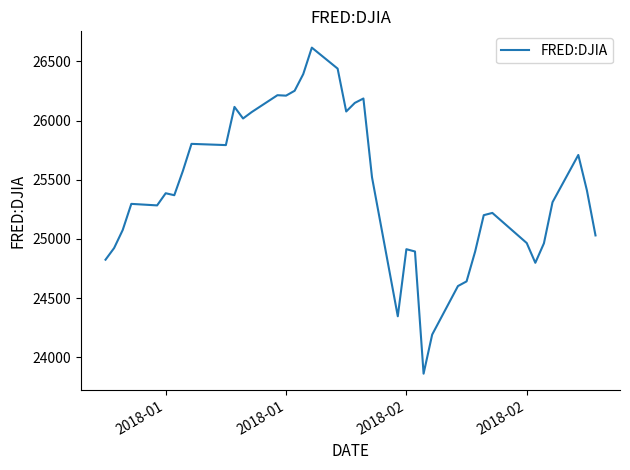

What is the smallest value displayed?

23860.5